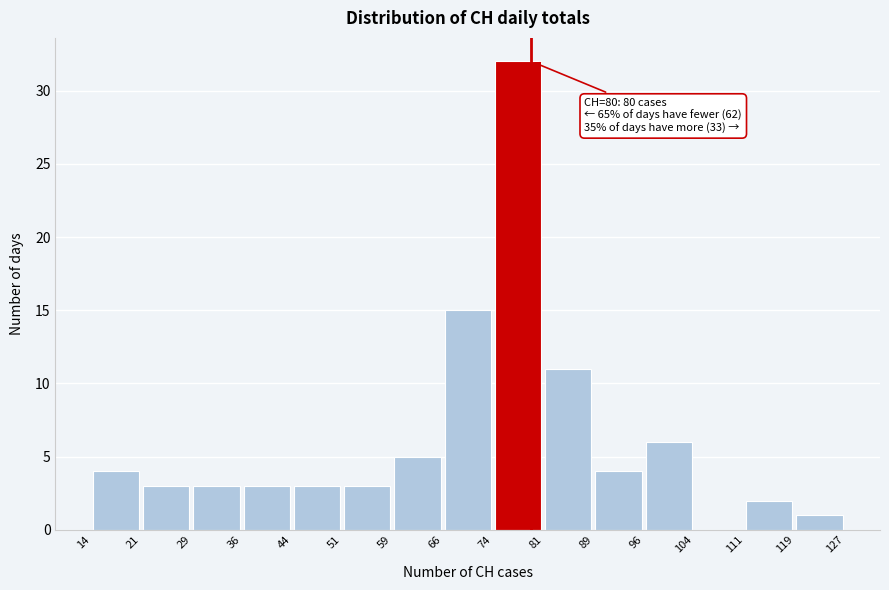

Which range on the x-axis has the tallest bar?

74 to 81